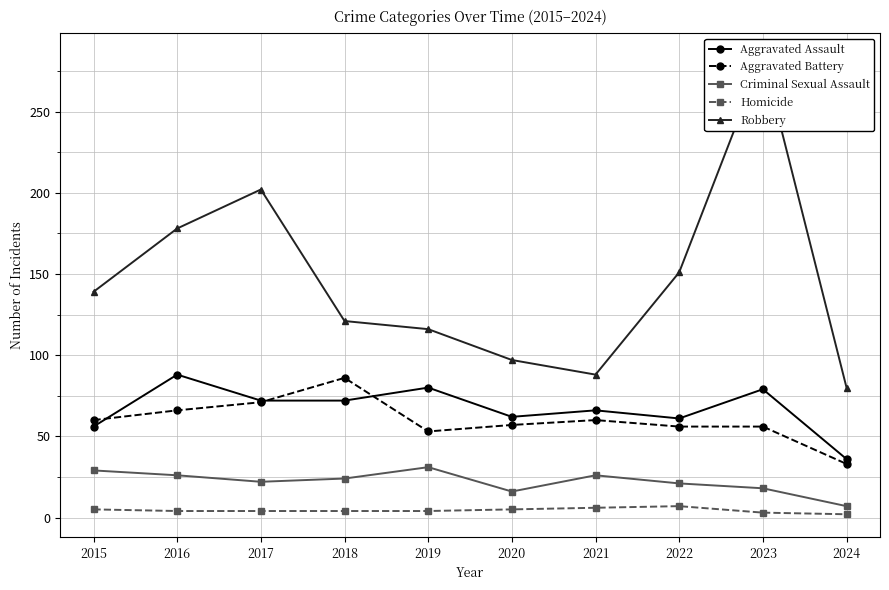

What is the difference between the maximum and minimum values in the Aggravated Assault series?

52